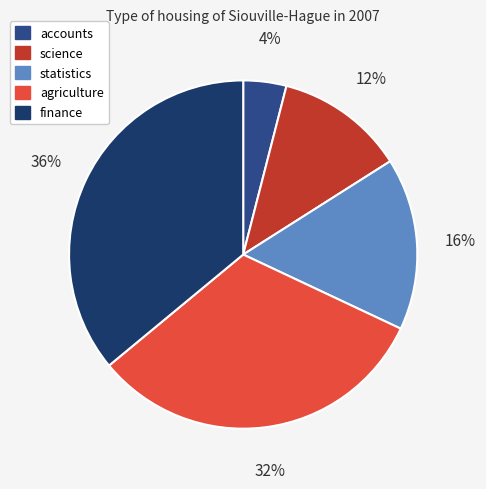

What is the smallest slice in the pie chart?

accounts